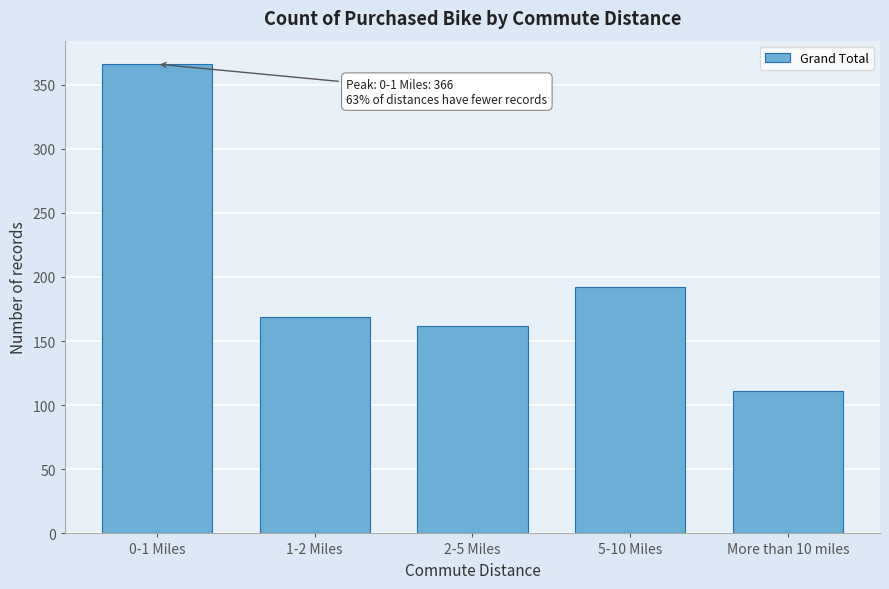

Reading right to left, extract all data points from this chart.

111	192	162	169	366